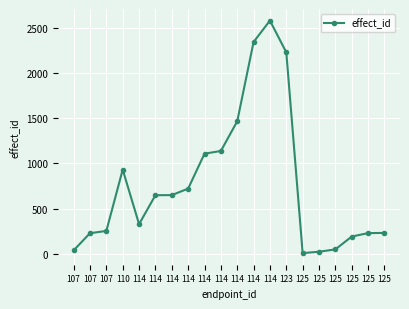

How many interior local peaks (higher than both neighbors) does the data have?

2